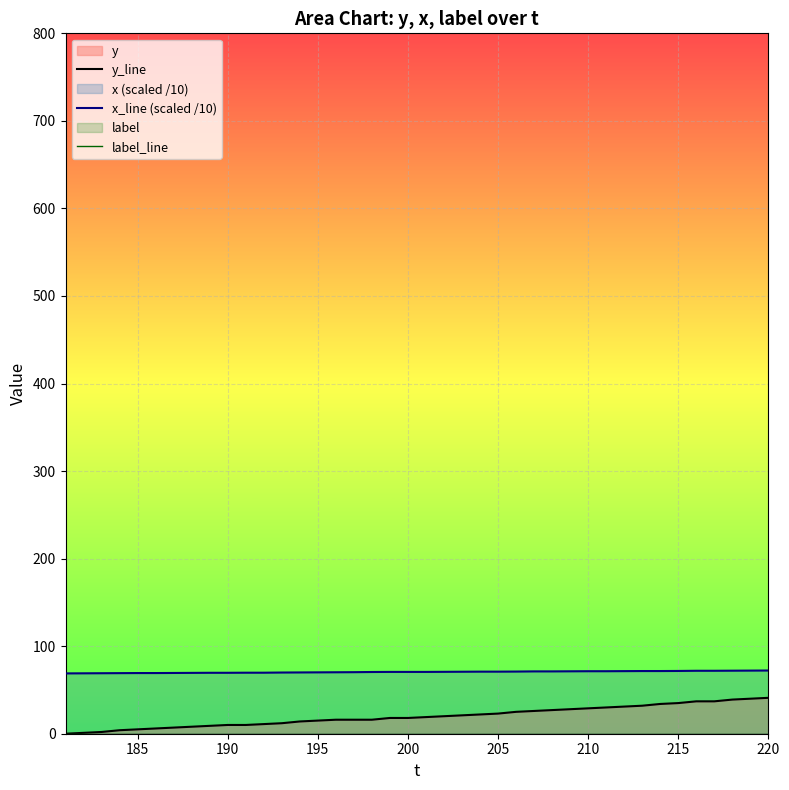

True or false: y_line and label_line intersect in this chart.

False